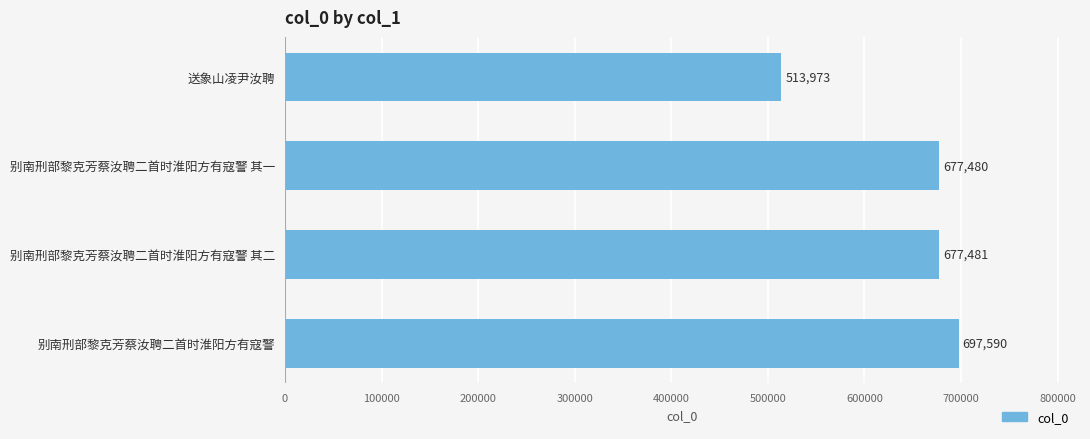

How many series are shown in this chart?

1